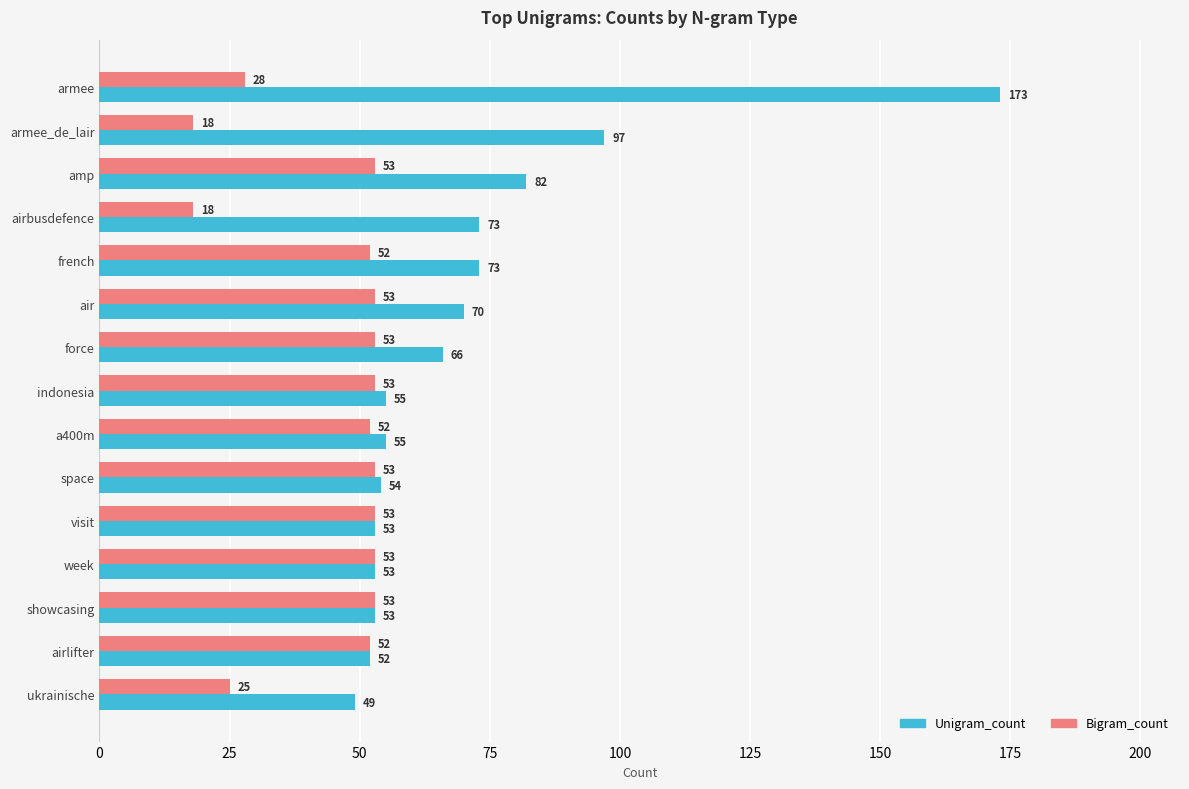

List the series in order of their overall mean, highest first.

Unigram_count, Bigram_count